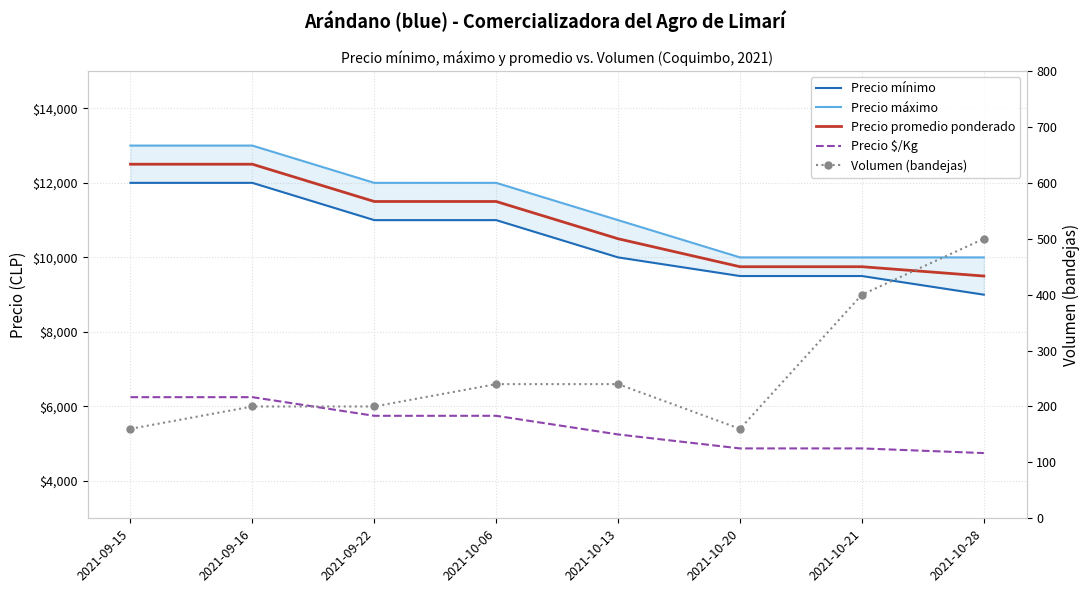

What is the label of the 2nd point from the right?

2021-10-21